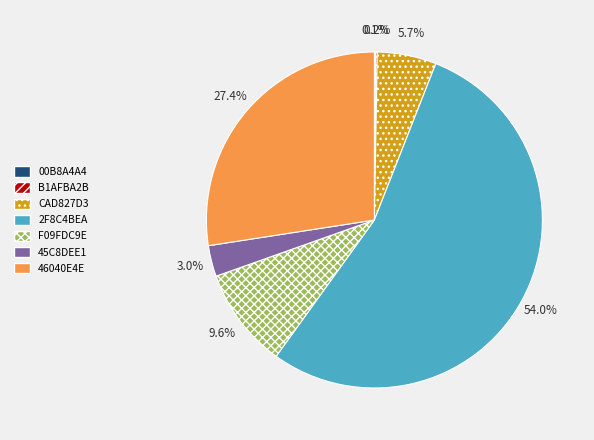

Which slice represents more than half of the pie?

2F8C4BEA